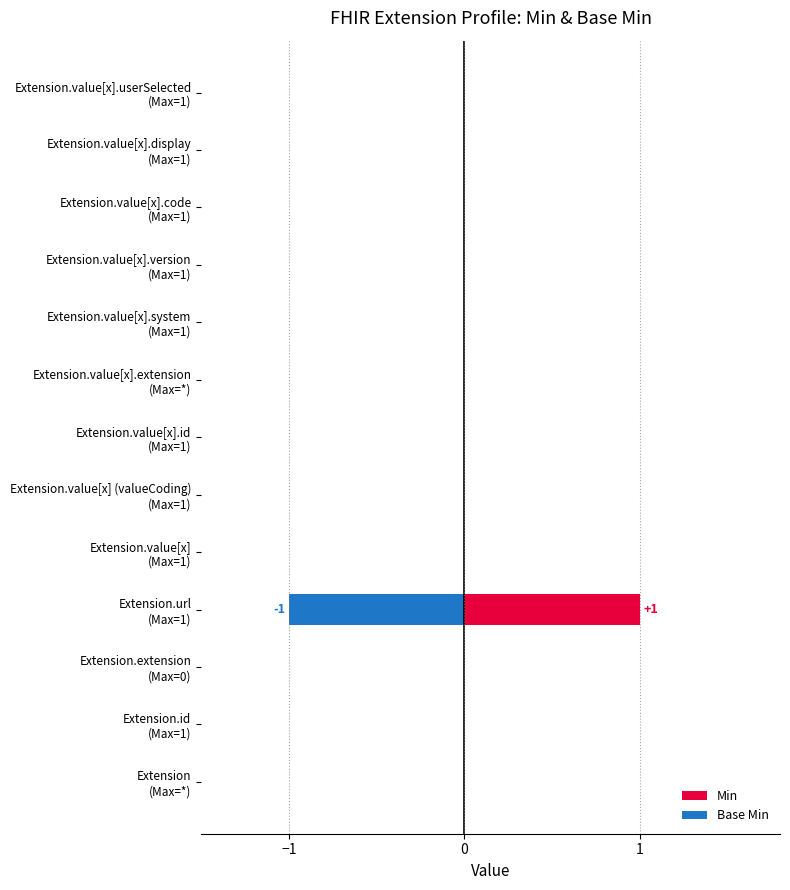

What is the difference between the maximum and minimum values in the Min series?

1